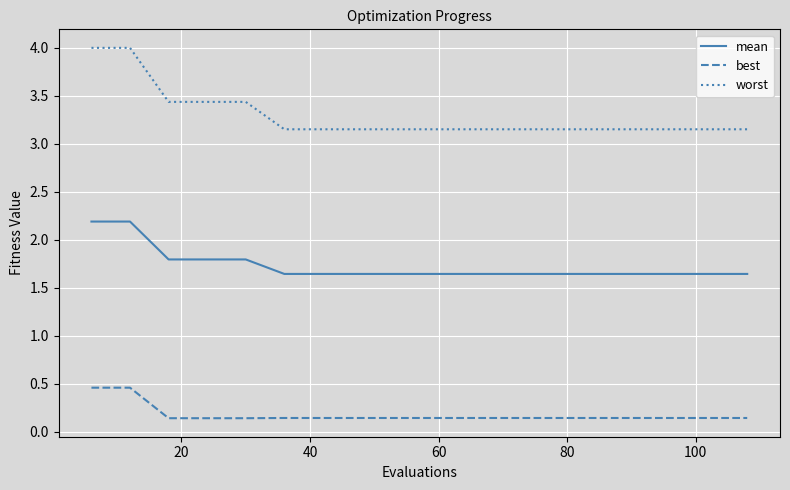

True or false: worst and best intersect in this chart.

False